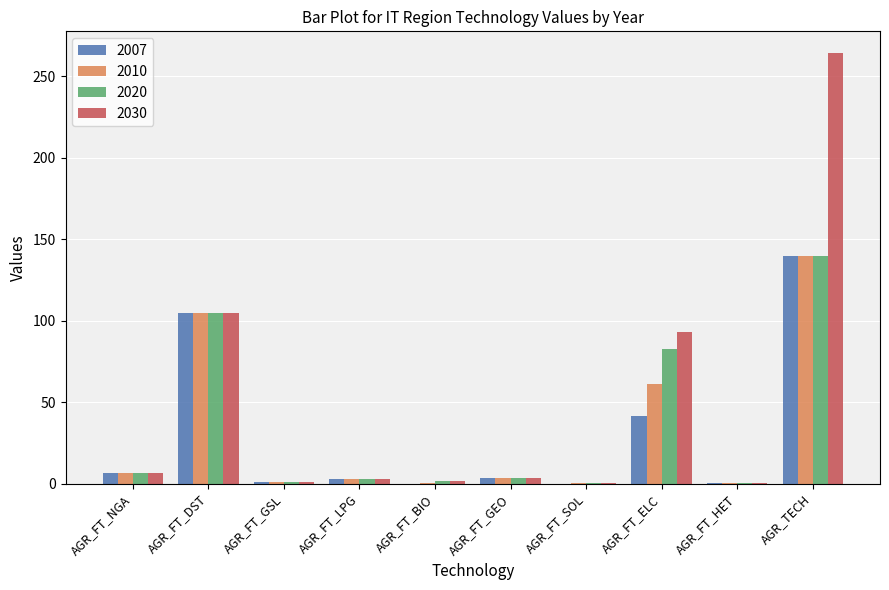

What is the greatest value displayed?

264.3